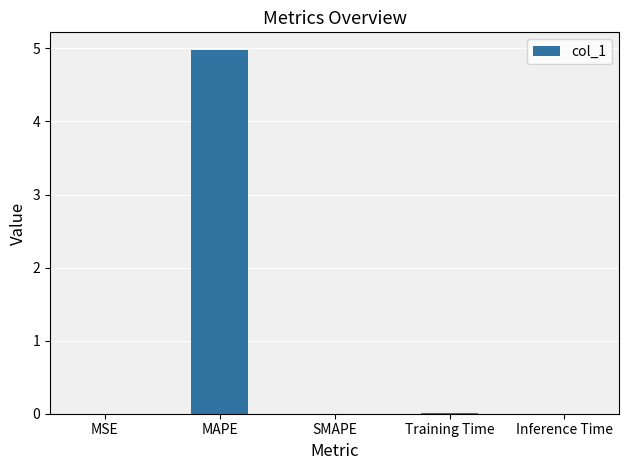

The value at Inference Time is 0.0. True or false?

True